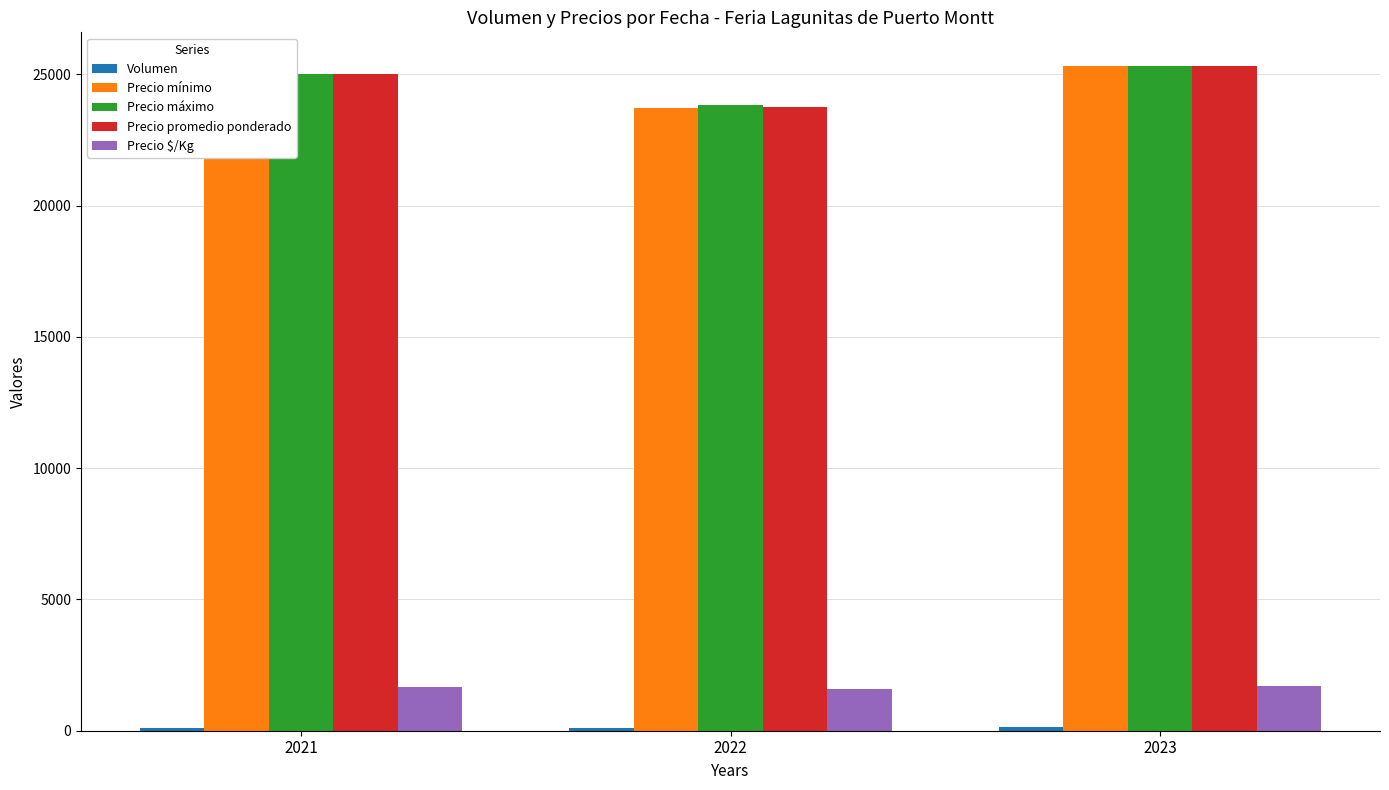

What is the highest value of the Precio mínimo series?

25333.3